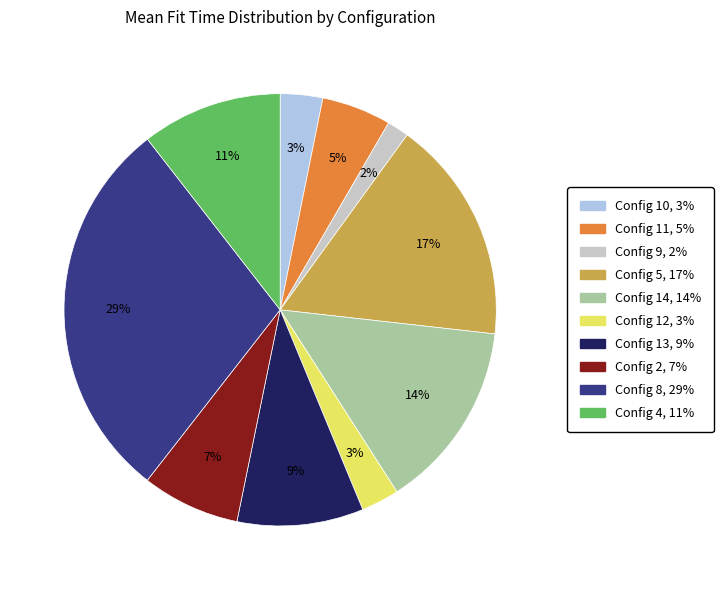

To the nearest percent, what is the difference between the largest and smallest slice percentages?

27%